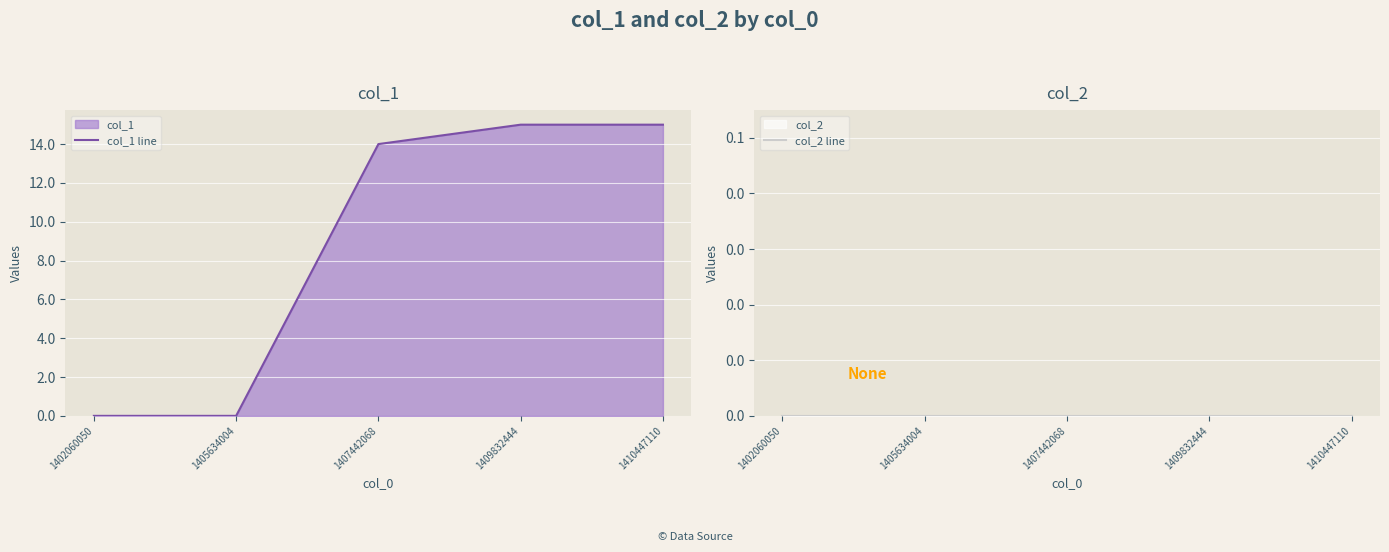

Which series changed the most between 1405634004 and 1407442068?

col_1 line